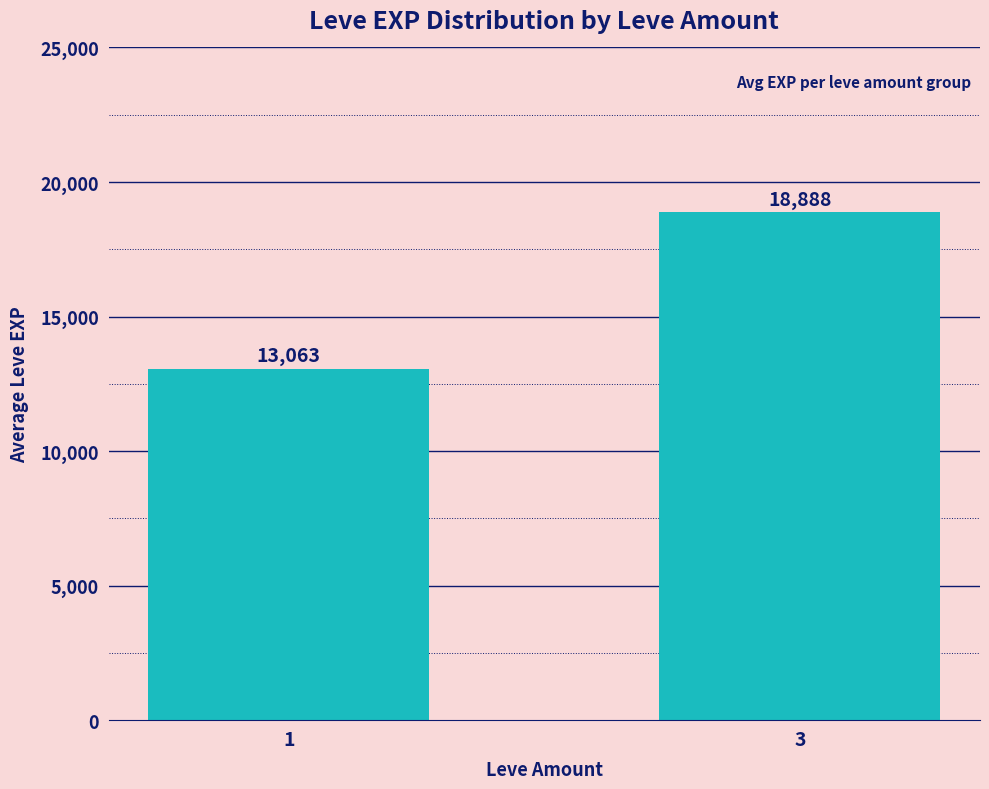

Read the value at 1.

13062.7